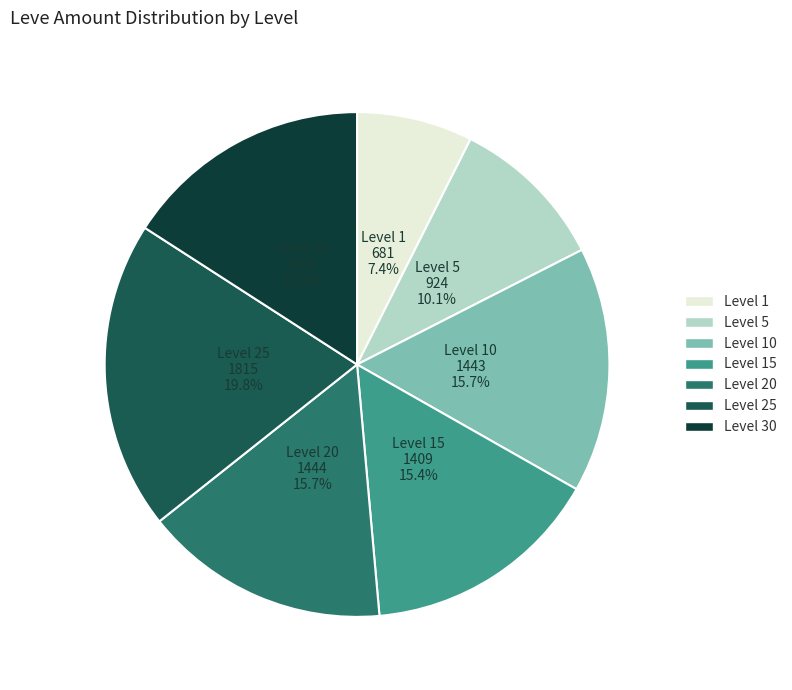

Is there any slice that represents more than half of the pie?

No